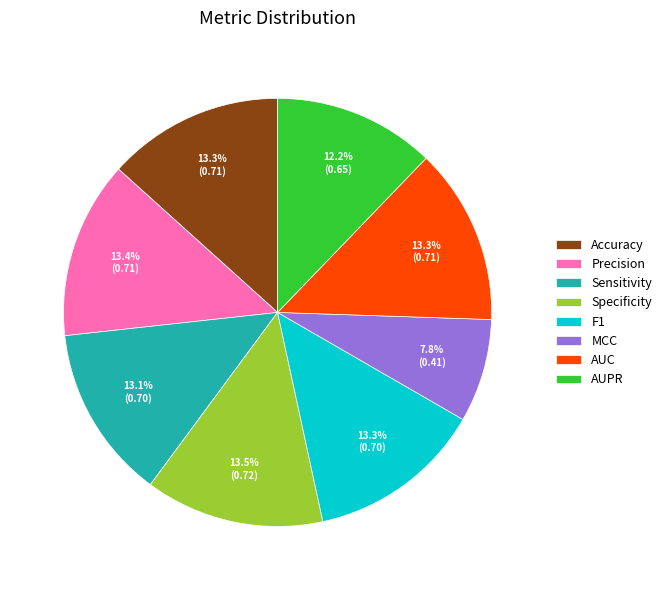

To the nearest percent, what is the average slice percentage?

12%